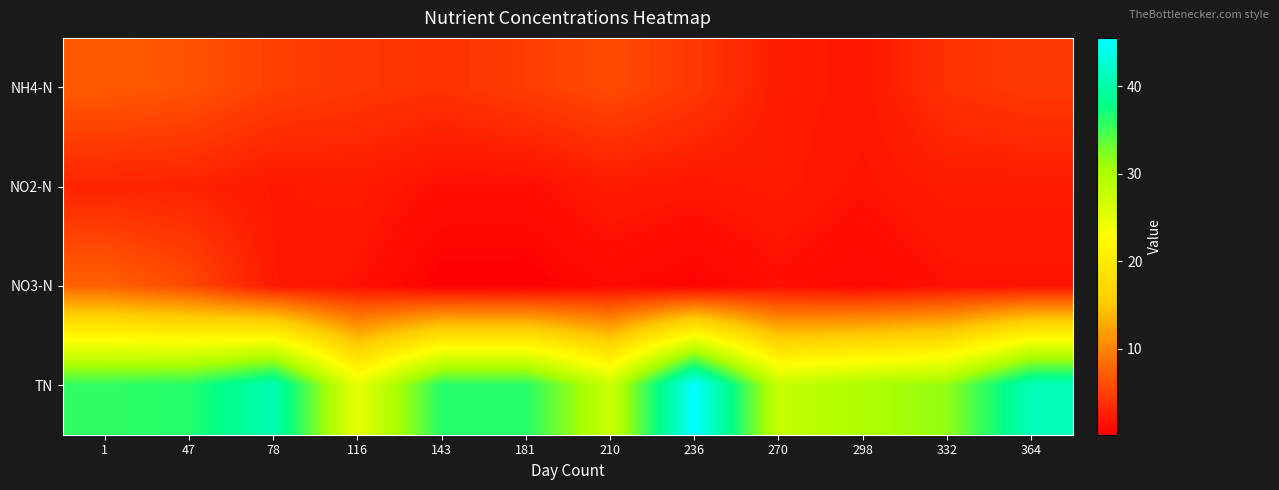

At 78, list the series in order from smallest to largest.

NO2-N, NO3-N, NH4-N, TN